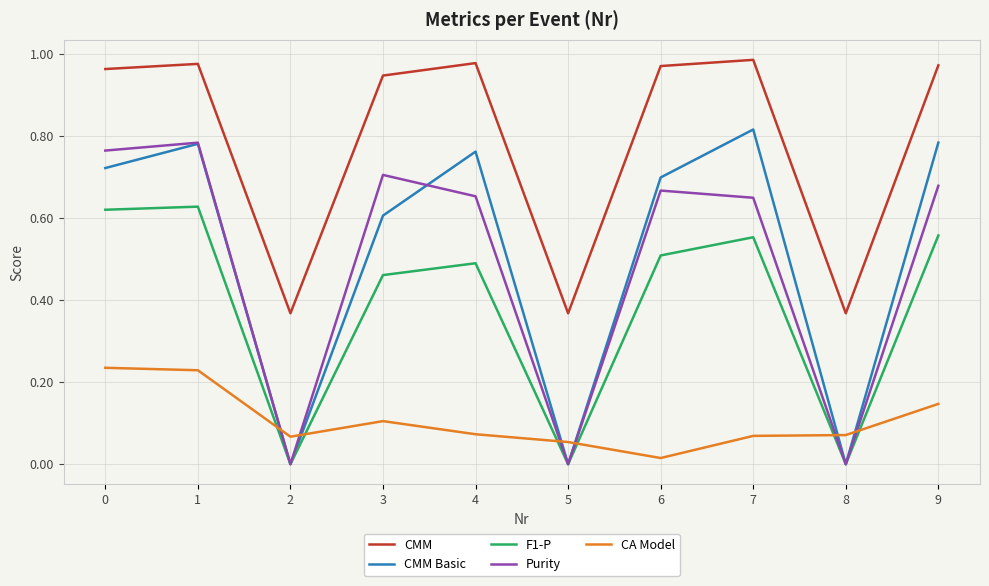

After their last crossing, which series has the higher values: CMM Basic or Purity?

CMM Basic